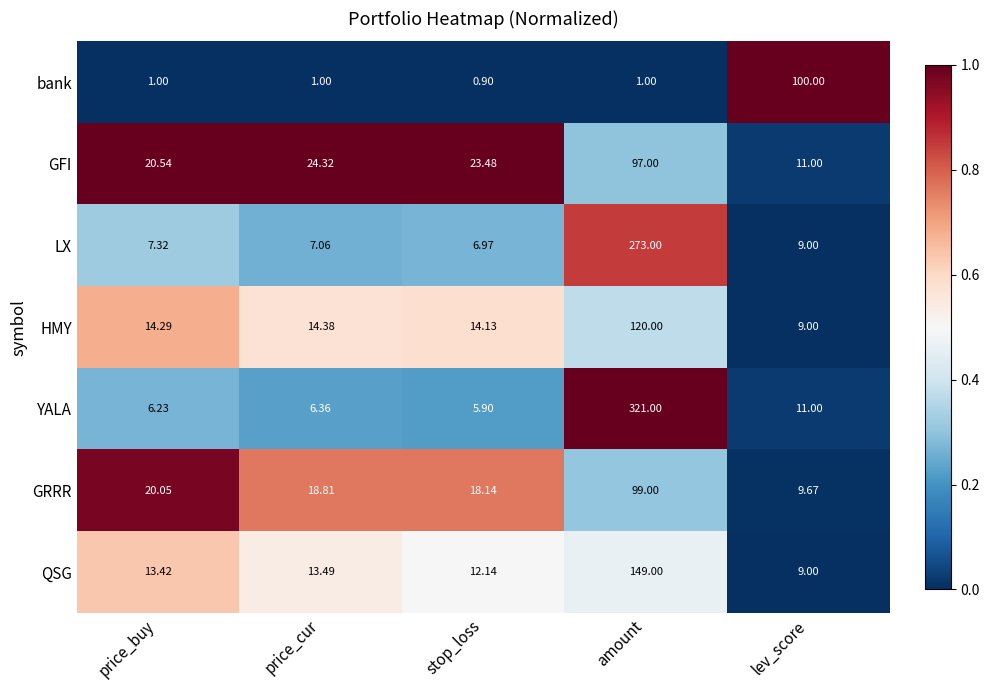

List the series in order of their peak value, highest first.

YALA, LX, QSG, HMY, bank, GRRR, GFI